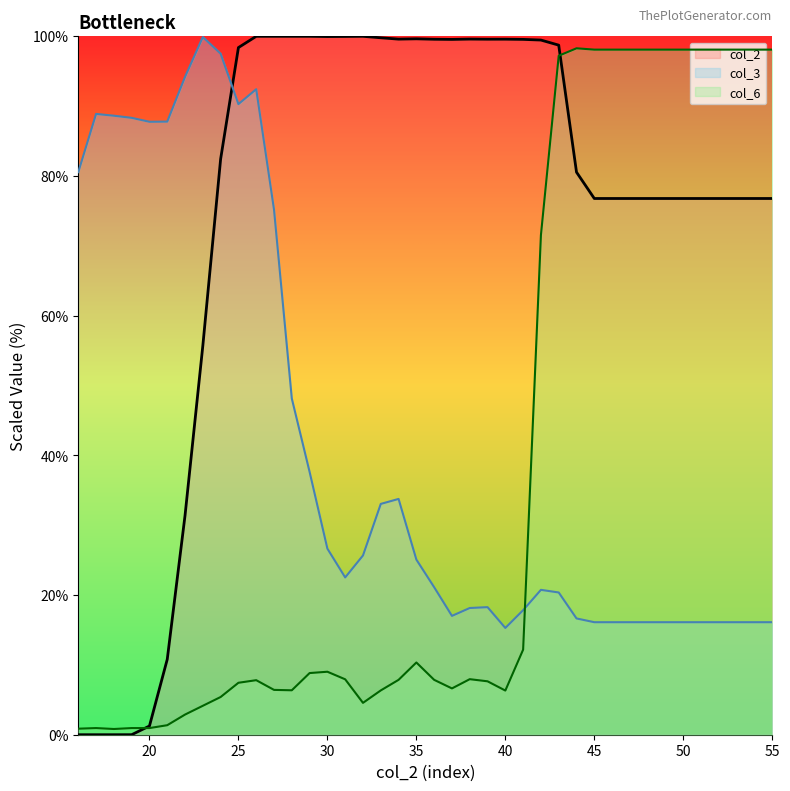

How many values in the col_3 series are below 22?

20